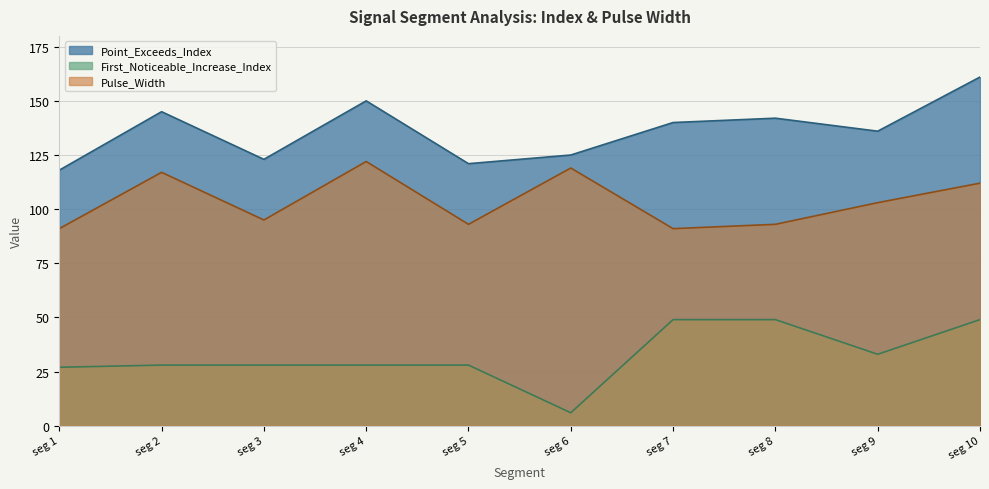

What is the difference between the highest and lowest values at seg 4?

122